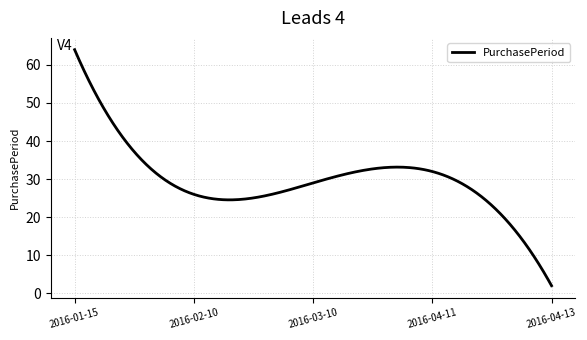

What is the maximum value shown in the chart?

64.0